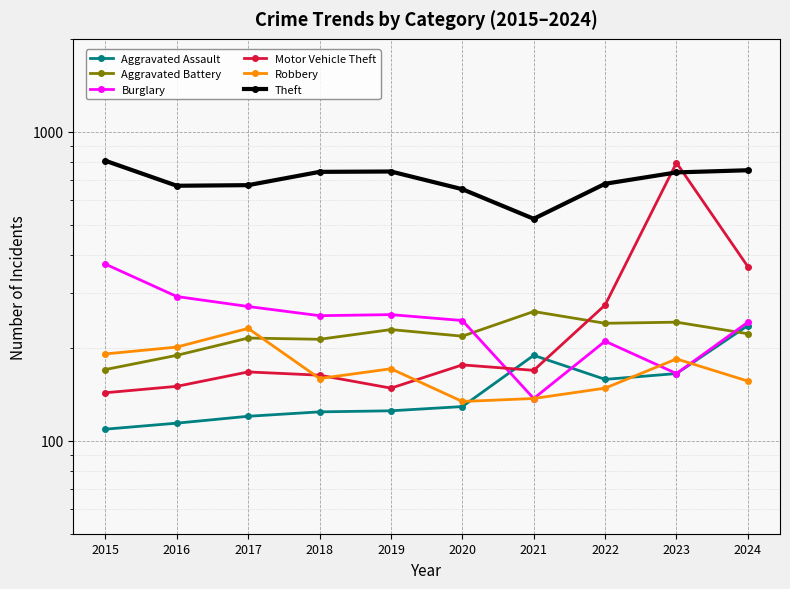

Reading left to right, extract all data points from this chart.

Aggravated Assault: 2015=109	2016=114	2017=120	2018=124	2019=125	2020=129	2021=189	2022=158	2023=165	2024=236
Aggravated Battery: 2015=170	2016=189	2017=215	2018=213	2019=229	2020=218	2021=262	2022=240	2023=242	2024=222
Burglary: 2015=373	2016=293	2017=272	2018=254	2019=256	2020=245	2021=137	2022=210	2023=165	2024=242
Motor Vehicle Theft: 2015=143	2016=150	2017=167	2018=163	2019=148	2020=176	2021=169	2022=275	2023=794	2024=366
Robbery: 2015=191	2016=201	2017=231	2018=159	2019=171	2020=134	2021=137	2022=148	2023=184	2024=156
Theft: 2015=806	2016=669	2017=672	2018=742	2019=744	2020=652	2021=523	2022=679	2023=739	2024=751